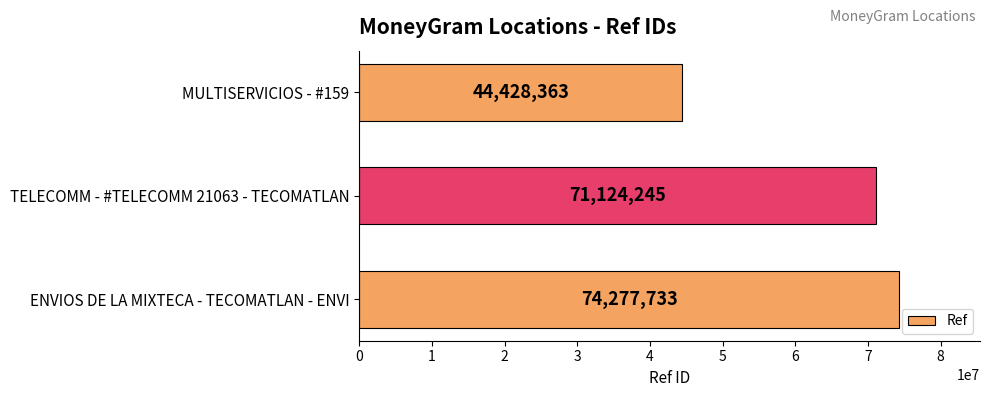

List the labels in order of value, largest first.

ENVIOS DE LA MIXTECA - TECOMATLAN - ENVI, TELECOMM - #TELECOMM 21063 - TECOMATLAN, MULTISERVICIOS - #159